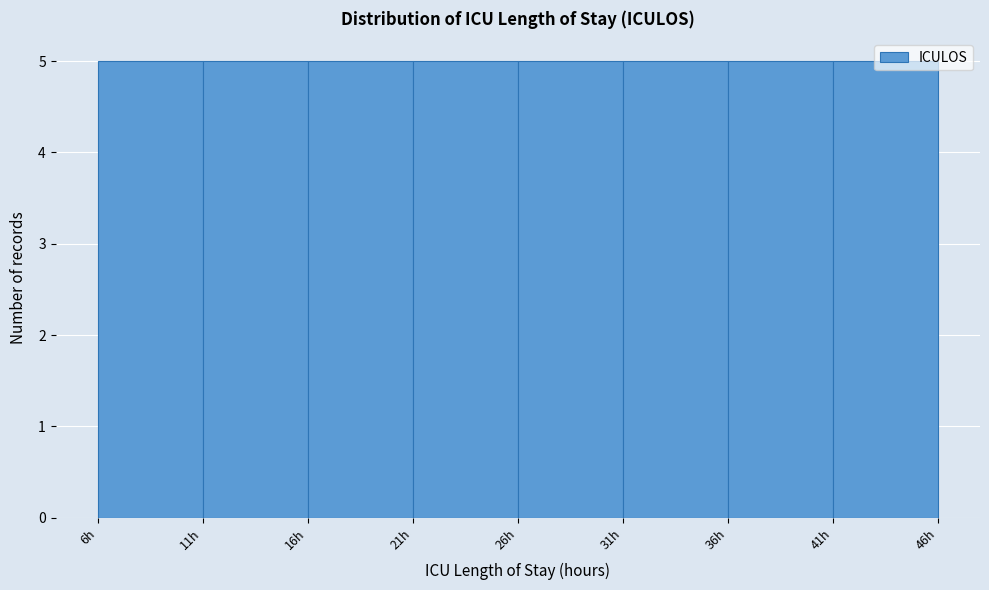

How tall is the bar that spans 21 to 26 on the x-axis? The values are not printed on the chart, so give them approximately, as read against the axis.

5